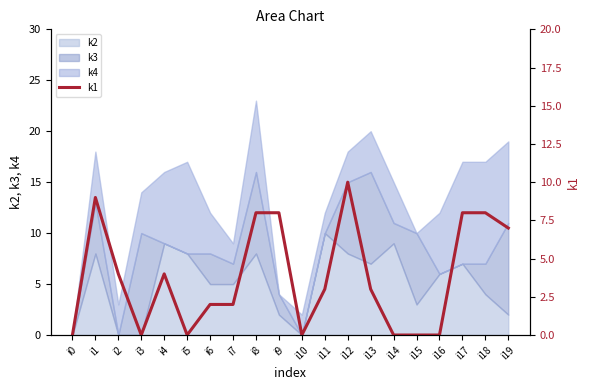

Between i19 and i17, which is larger?

i17